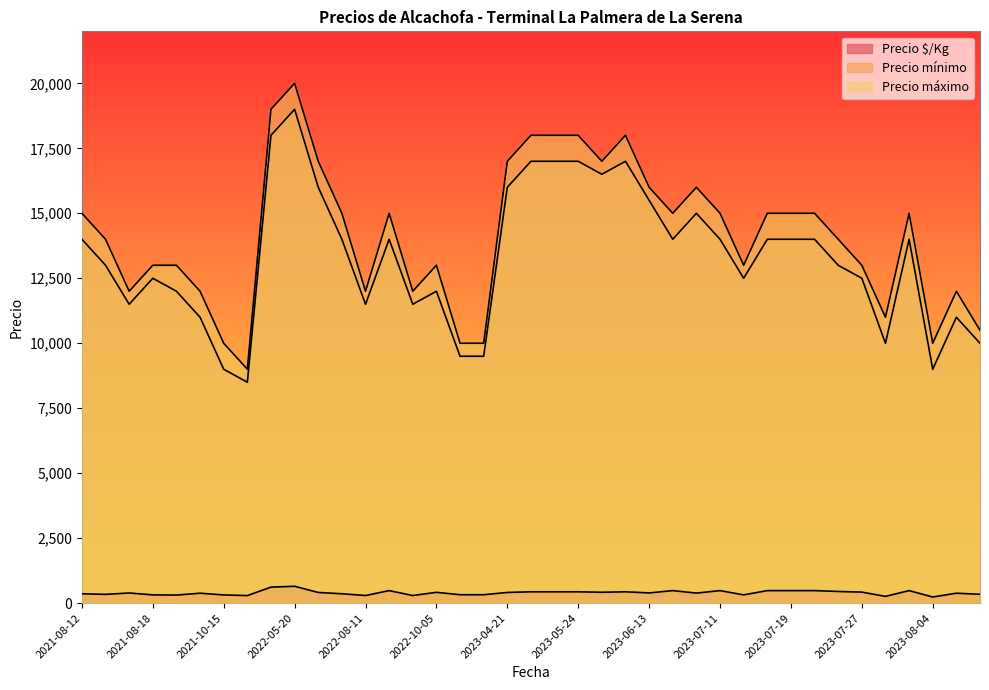

What is the greatest value displayed?

20000